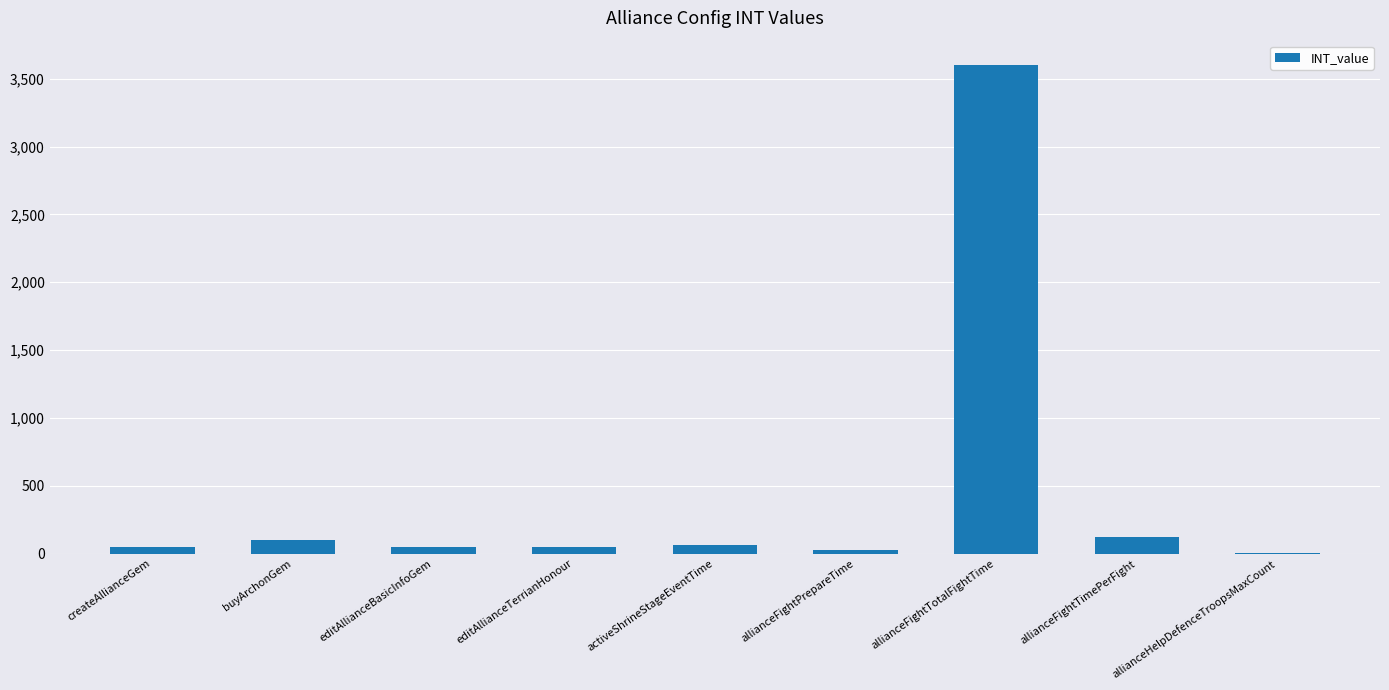

What is the sum of all values?

4062